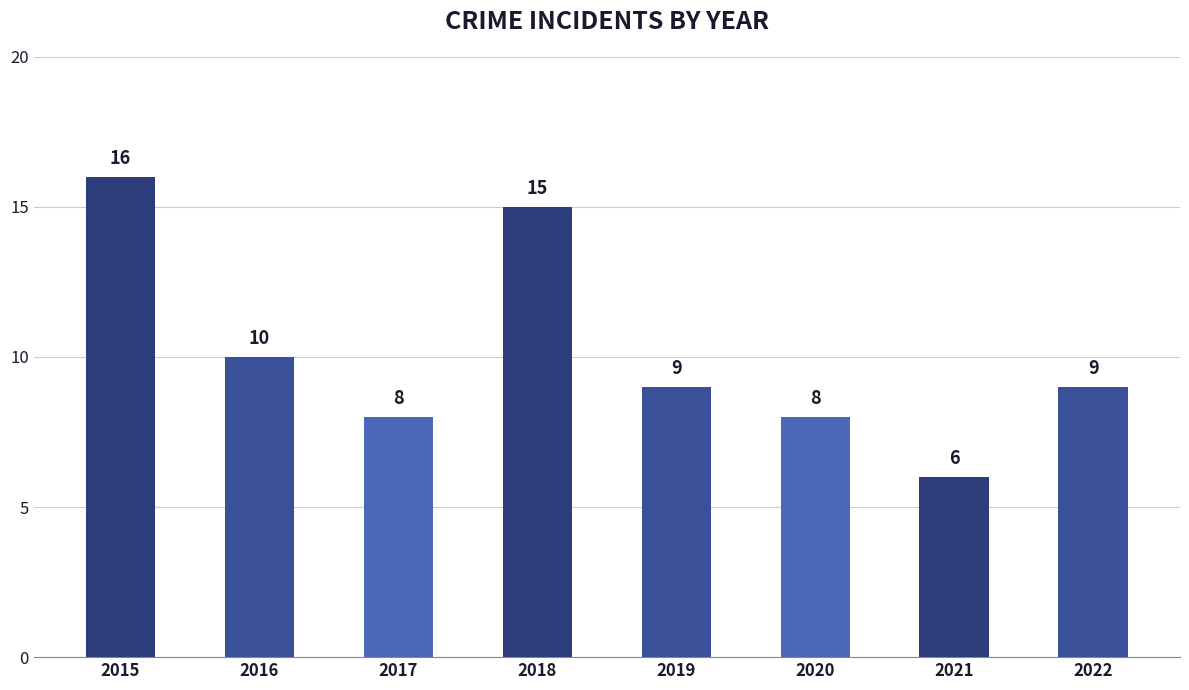

What is the sum of all values?

81